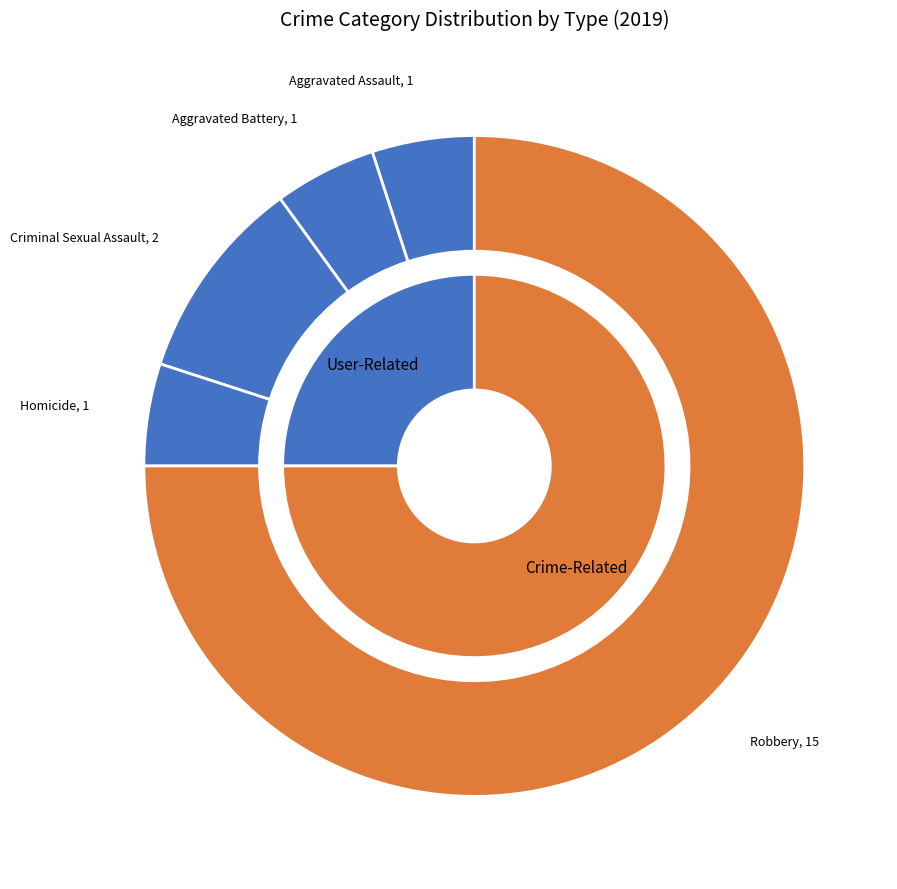

How many slices are in this pie chart?

5